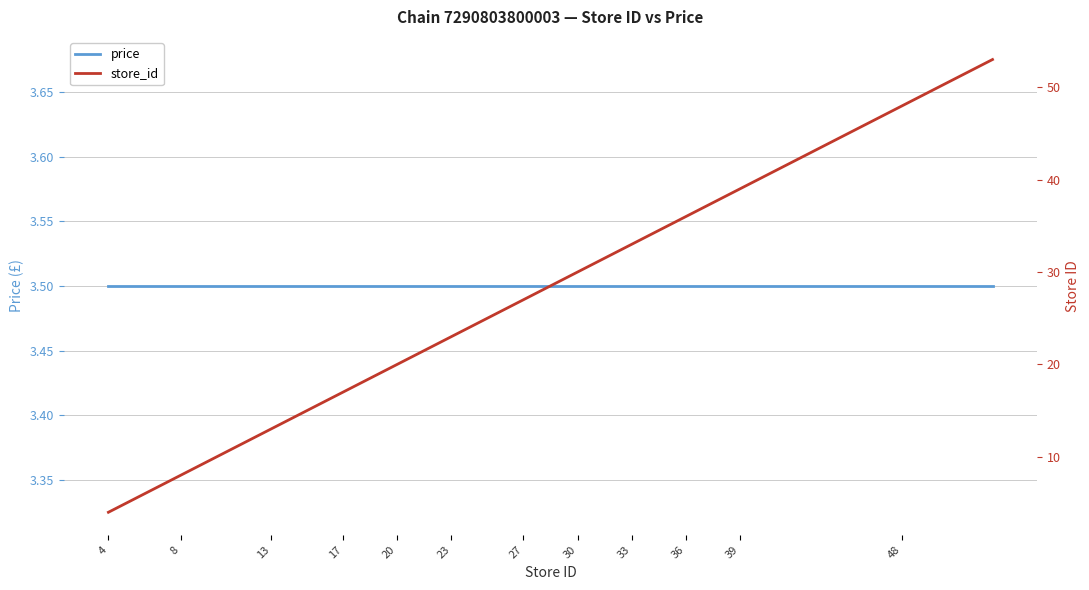

List the series in order of their overall mean, lowest first.

price, store_id